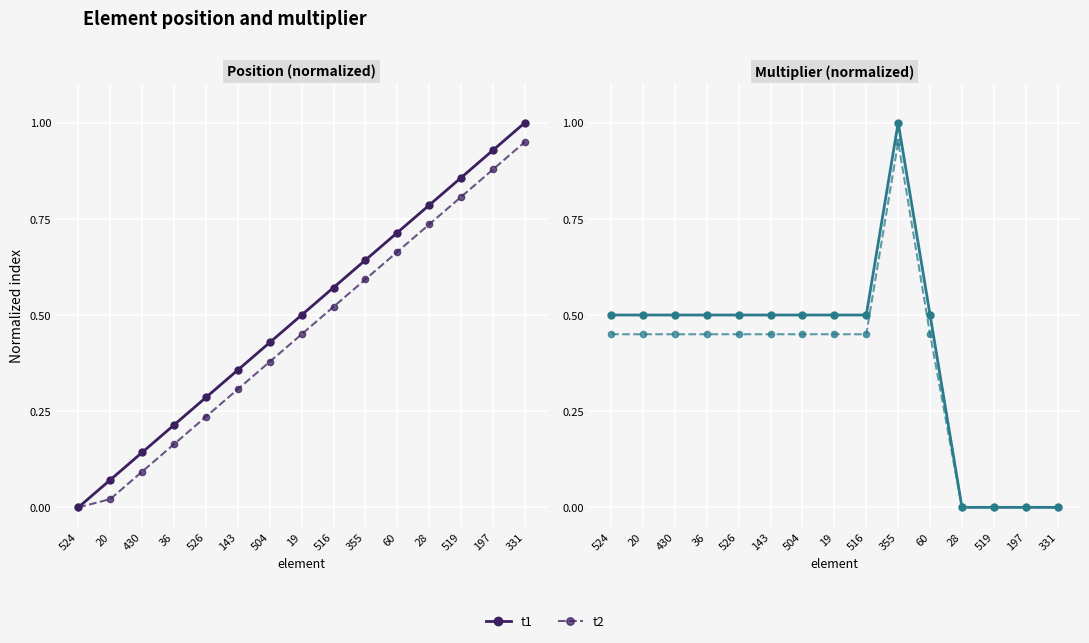

Where is t2 nearest to the value 0?

28